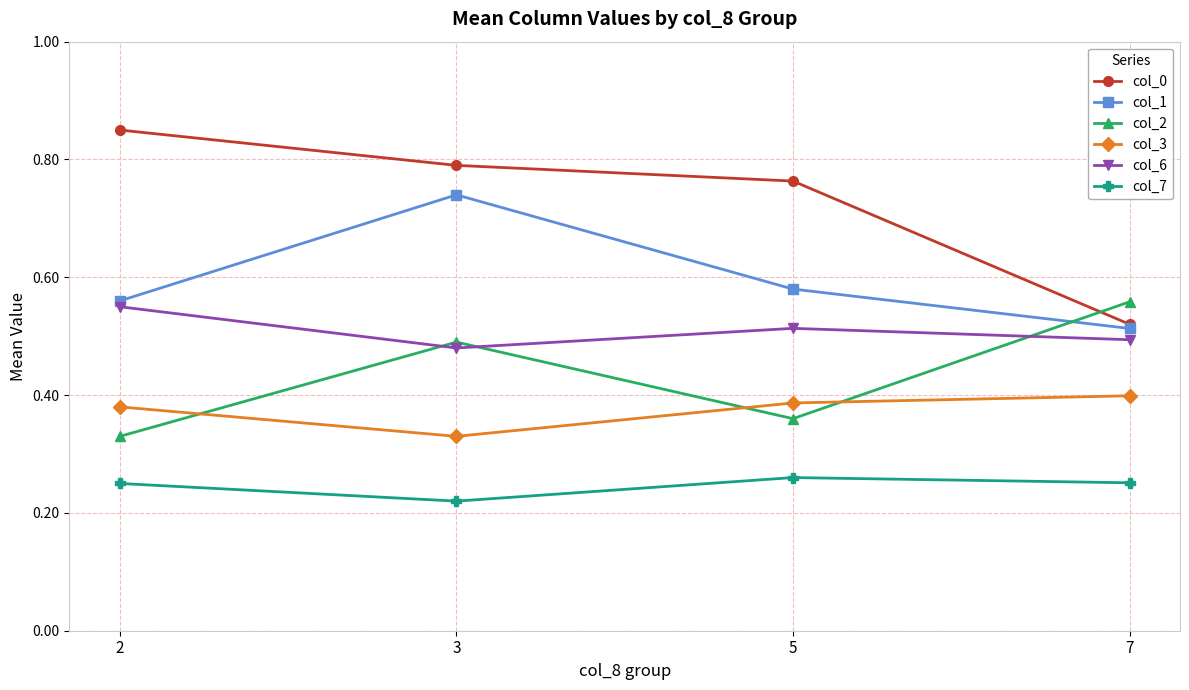

Which series has the widest spread of values?

col_0